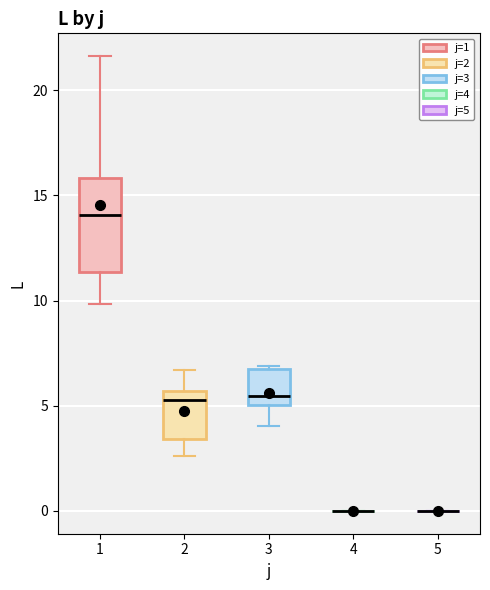

Reading left to right, transcribe this box plot: for each box, give where its median line is, the range the box spans, and where its two whiskers end, as read against the y-axis. The values are not printed on the chart, so give them approximately, as read against the axis.

1: median 14.0, box 11.5 to 16.0, whiskers 10.0 to 21.5
2: median 5.5 (just below the box's upper edge), box 3.5 to 5.5, whiskers 2.5 to 6.5
3: median 5.5, box 5.0 to 6.5, whiskers 4.0 to 7.0
4: box collapsed to a line at 0.0, whiskers 0.0 to 0.0
5: box collapsed to a line at 0.0, whiskers 0.0 to 0.0